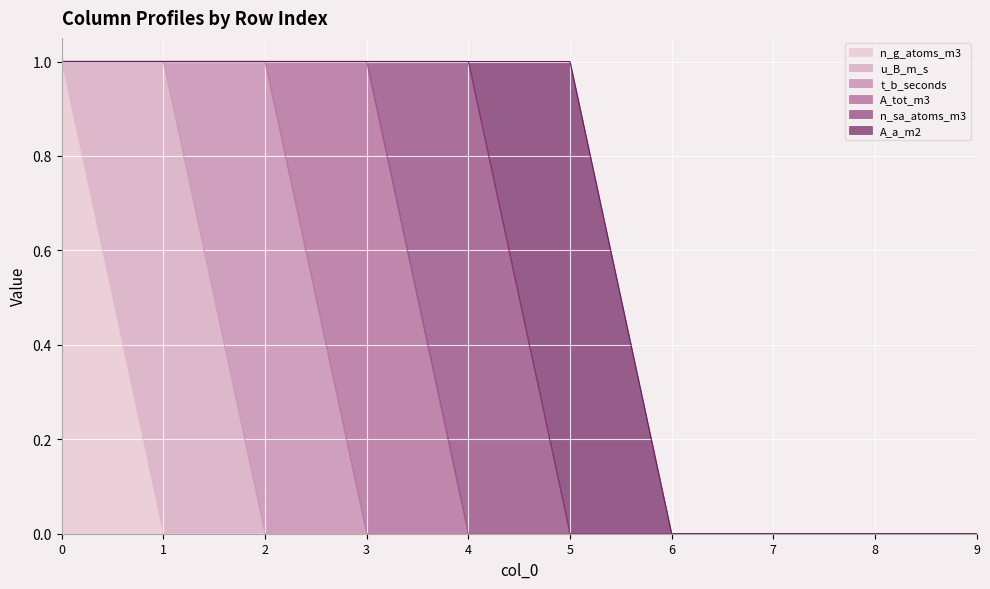

Between 0 and 7, which series saw the biggest shift?

n_g_atoms_m3